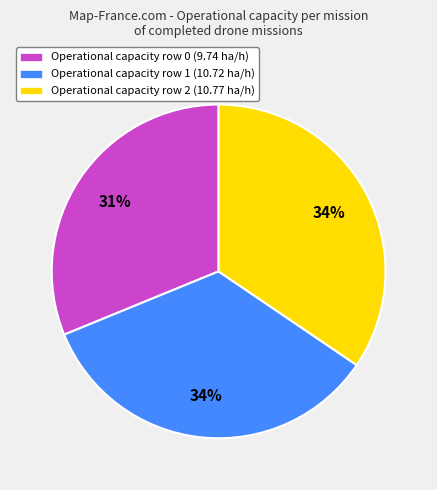

To the nearest percent, what is the difference between the largest and smallest slice percentages?

3%